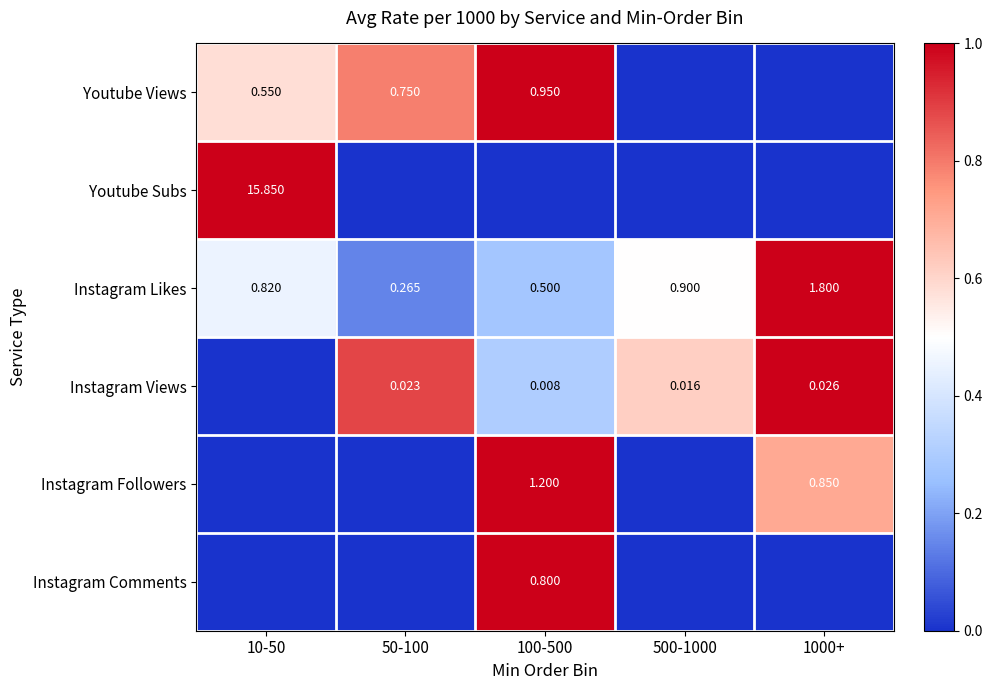

Is it true that Instagram Likes equals 0.2 at 50-100?

False